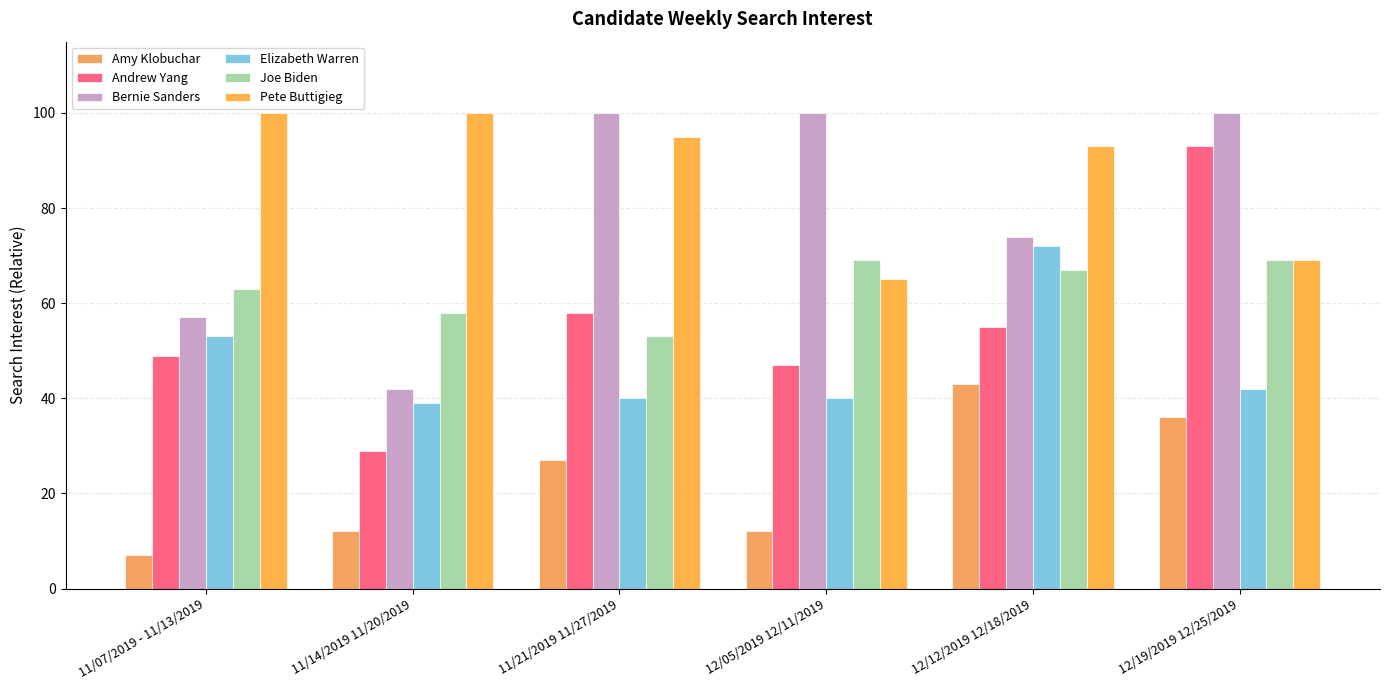

What is the smallest value displayed?

7